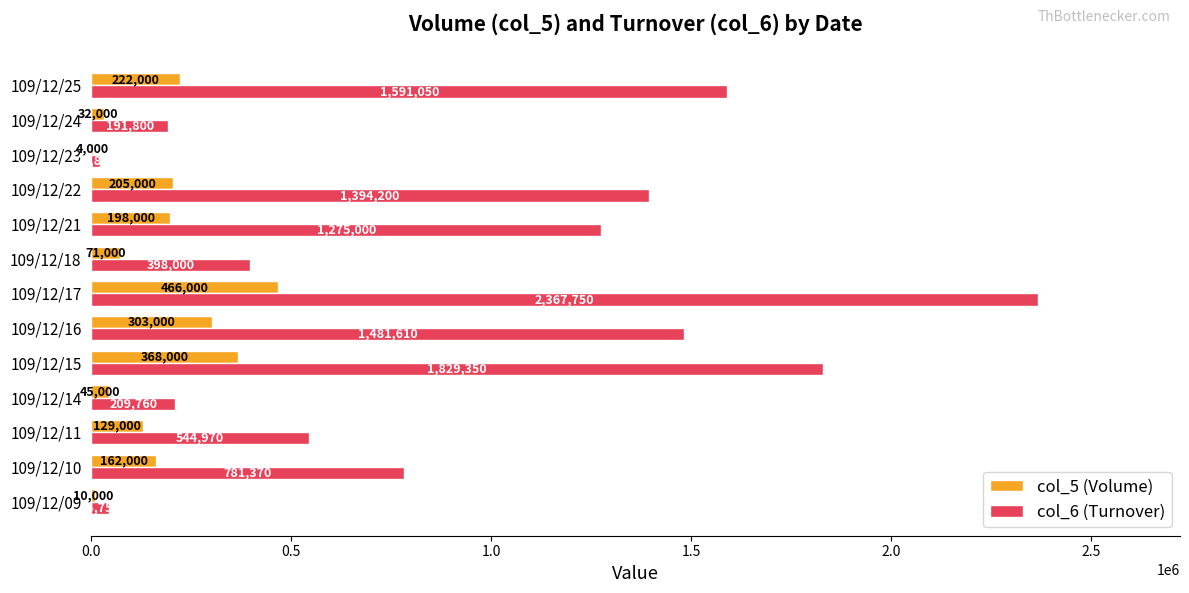

At which category is the sum across all series the highest?

109/12/17